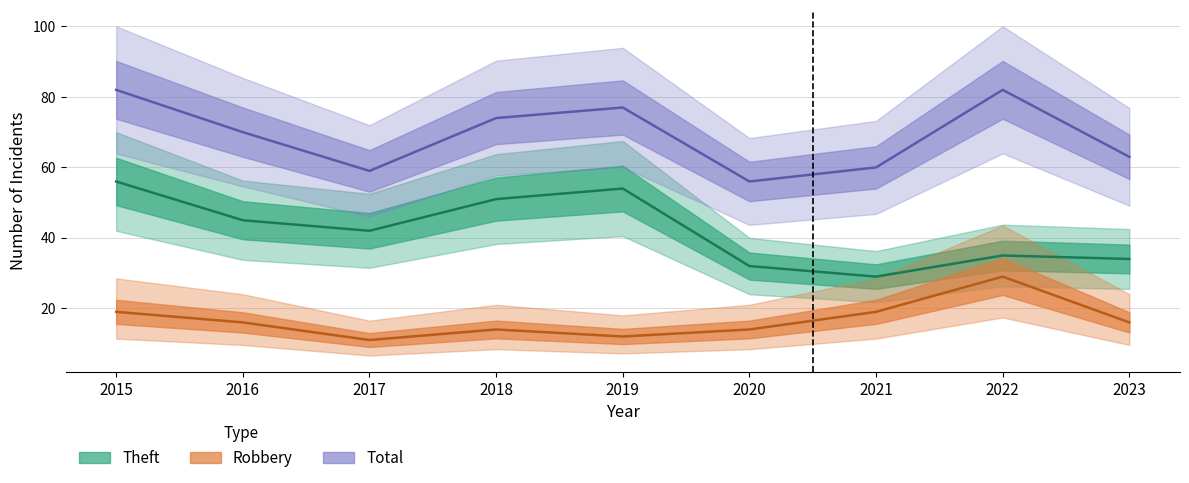

True or false: Total has a value of 74 at 2018.

True